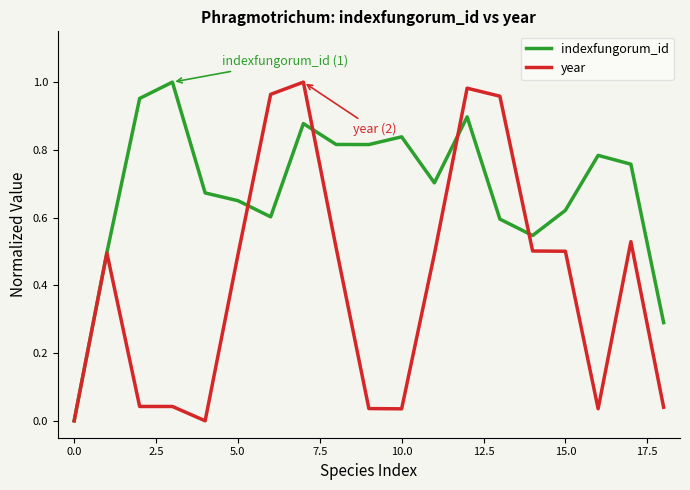

Count the number of data series in this chart.

2